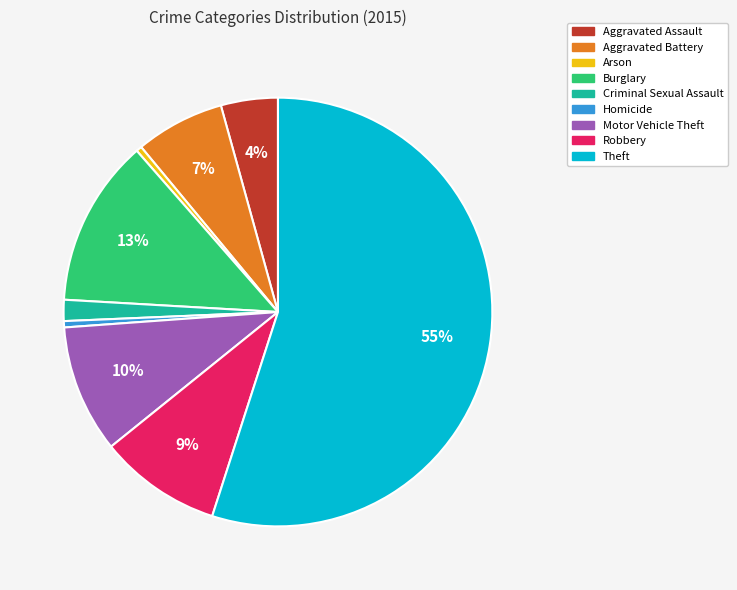

Is the sum of Aggravated Battery and Homicide greater than half?

No